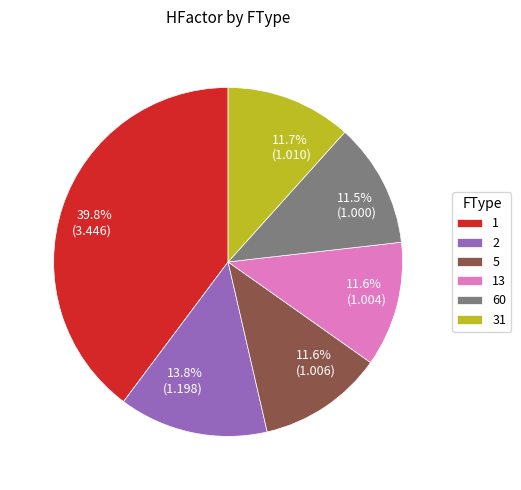

To the nearest percent, what is the average slice percentage?

17%